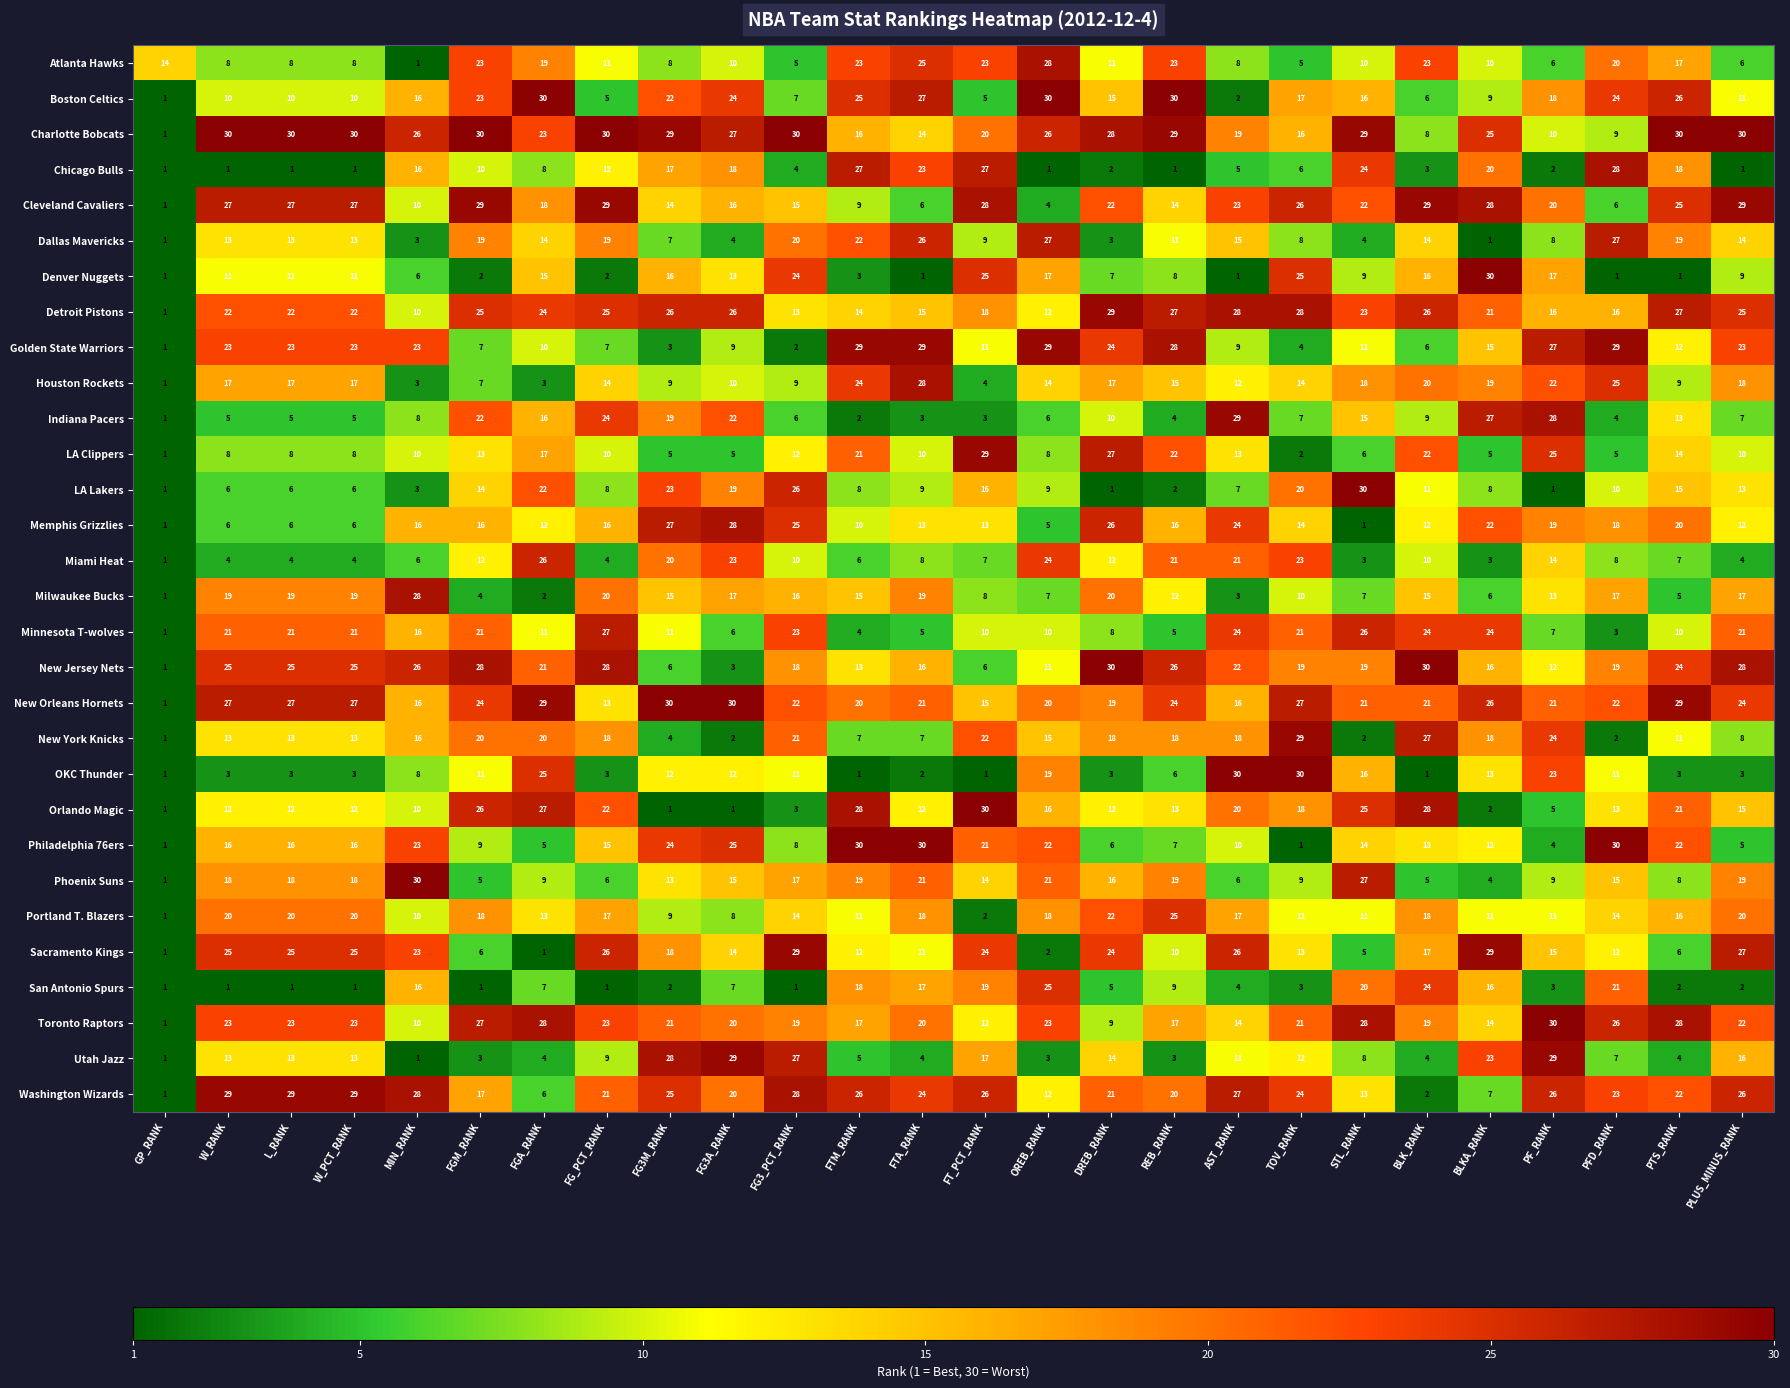

How many values in the Miami Heat series are below 8?

12